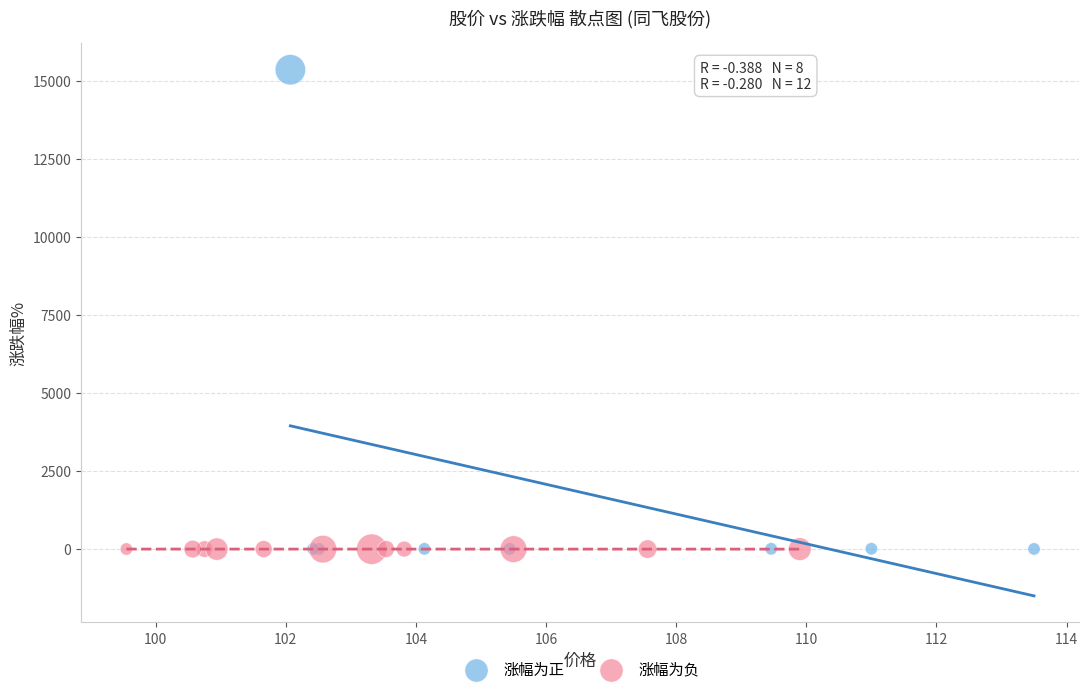

What are all the series names shown in the legend?

涨幅为正, 涨幅为负